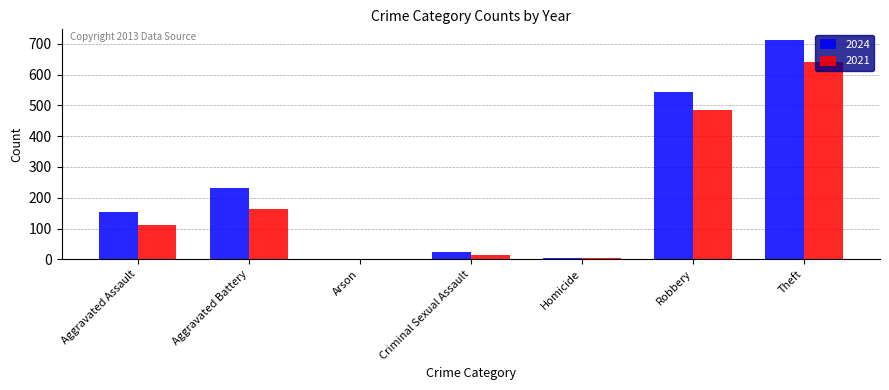

Are the bars horizontal?

No